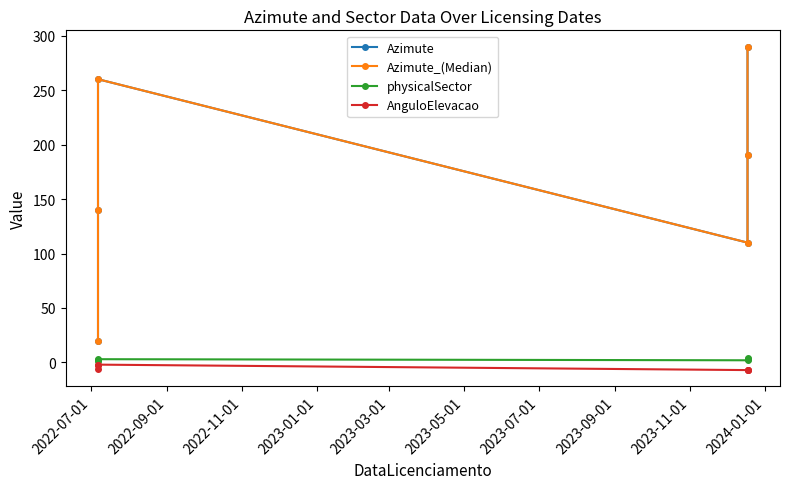

What is the smallest value displayed?

-7